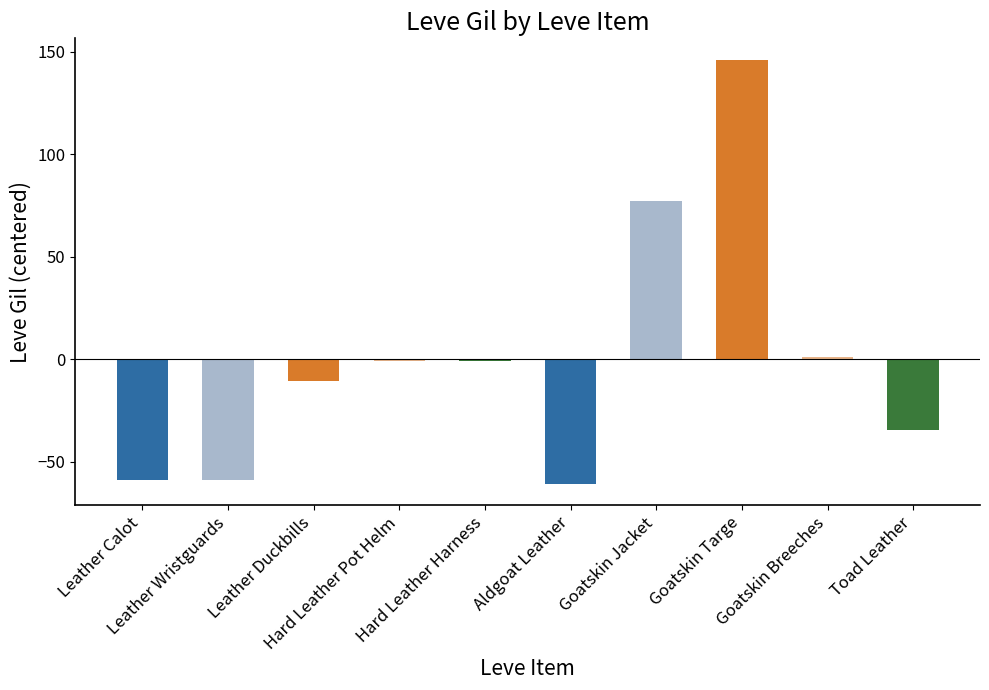

Count the number of categories in the chart.

10